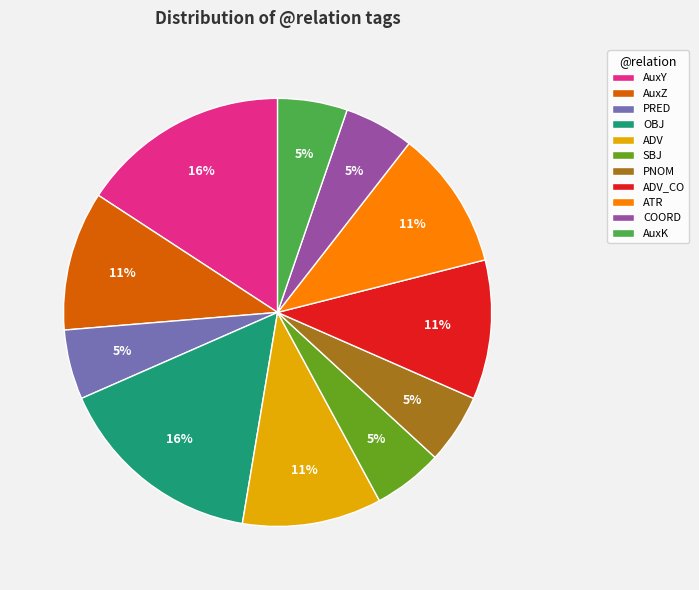

To the nearest percent, what is the combined percentage of SBJ and ATR?

16%